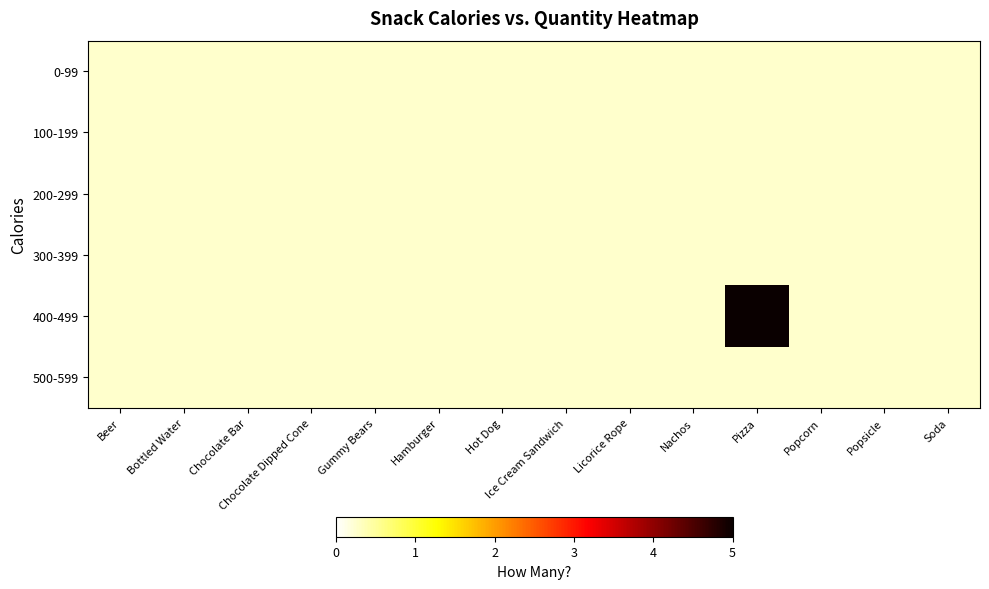

At which label does 300-399 reach its minimum?

Beer